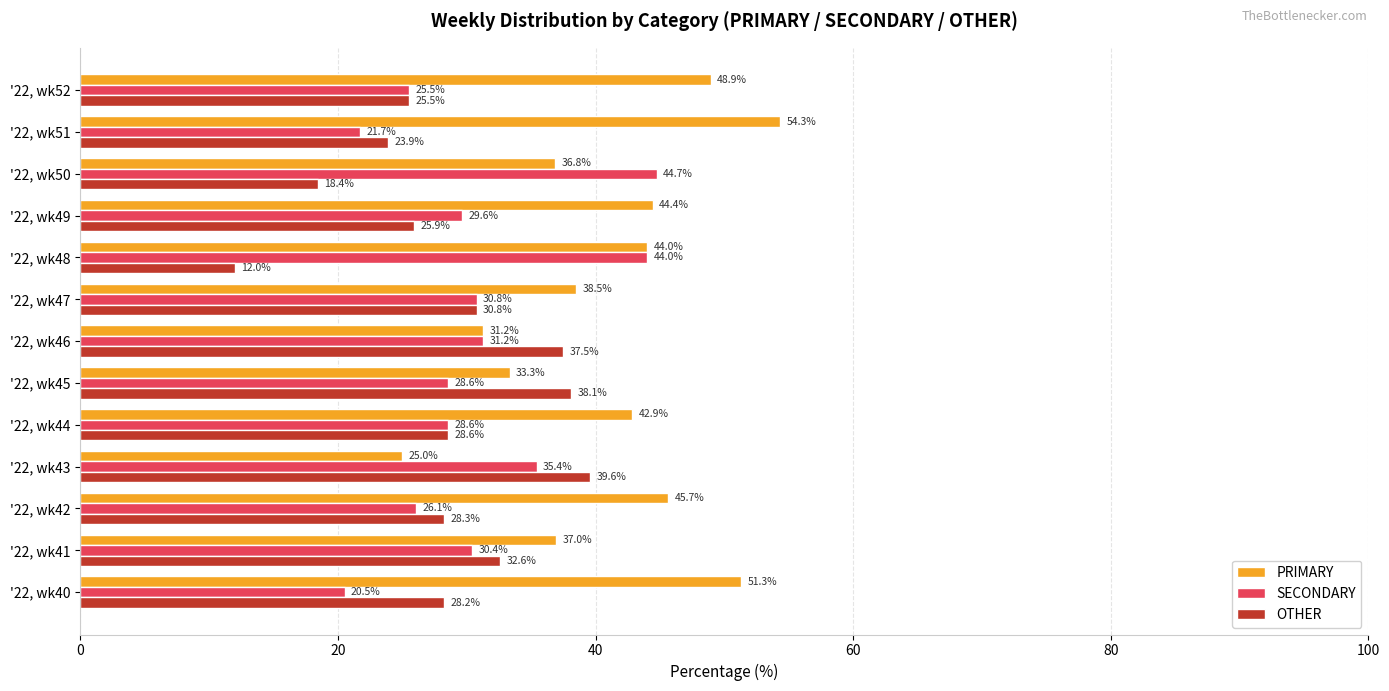

Rank the series by their average value, from highest to lowest.

PRIMARY, SECONDARY, OTHER